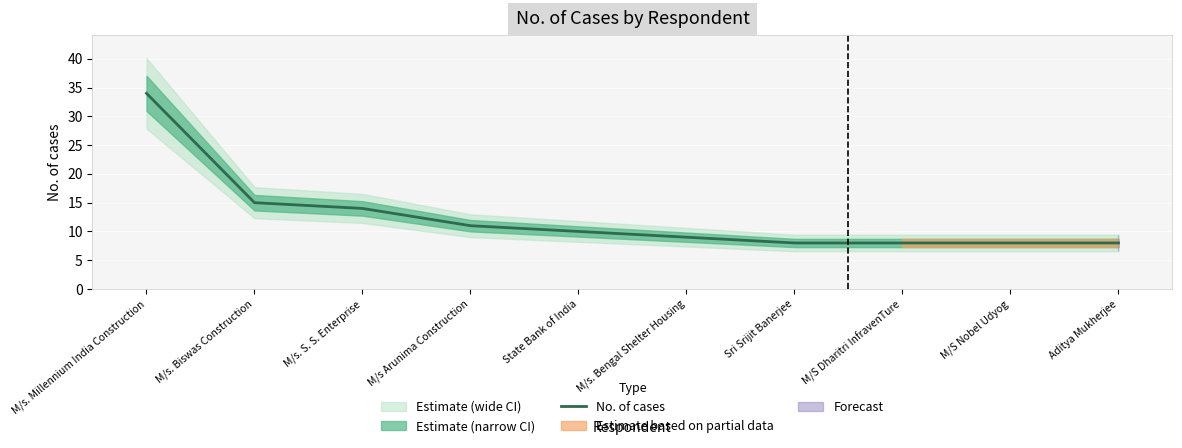

What is the sum of the values at M/s. Bengal Shelter Housing and Aditya Mukherjee?

17